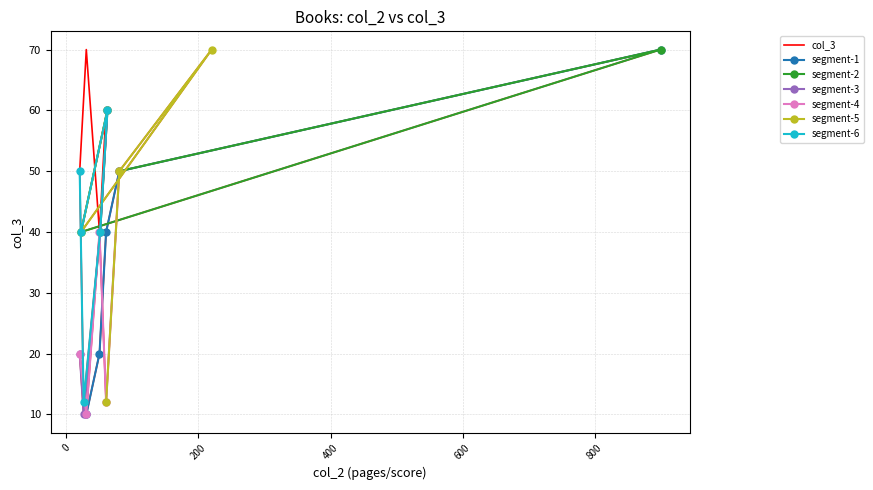

At which category does the chart reach its peak across all series?

900